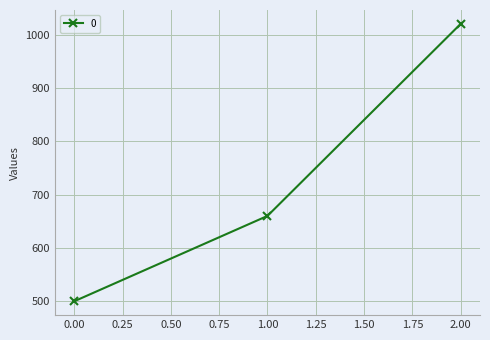

The value at 1.00 is 1187. True or false?

False